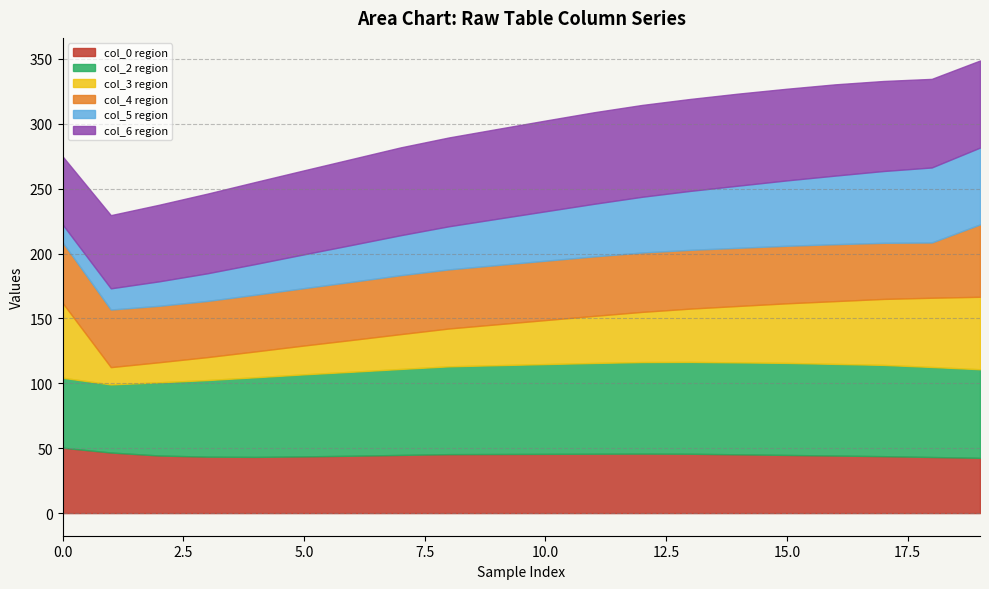

What is the difference between the highest and lowest values at 0?

47.7